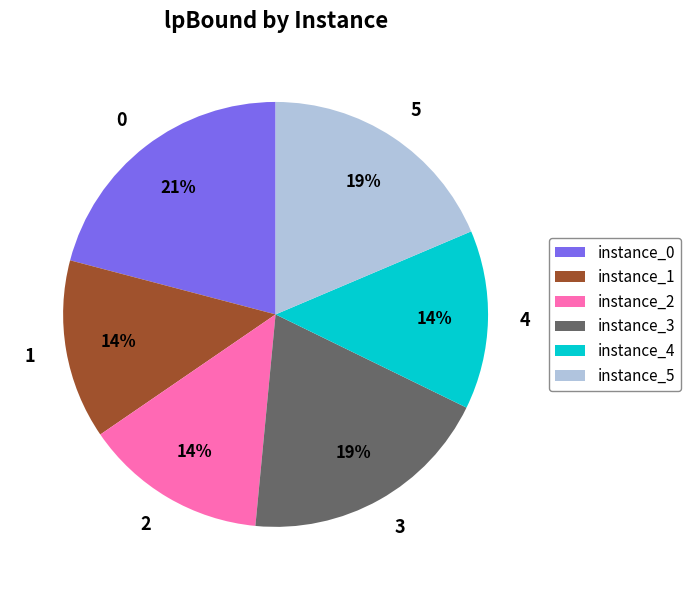

True or false: 1 accounts for 7% of the total.

False